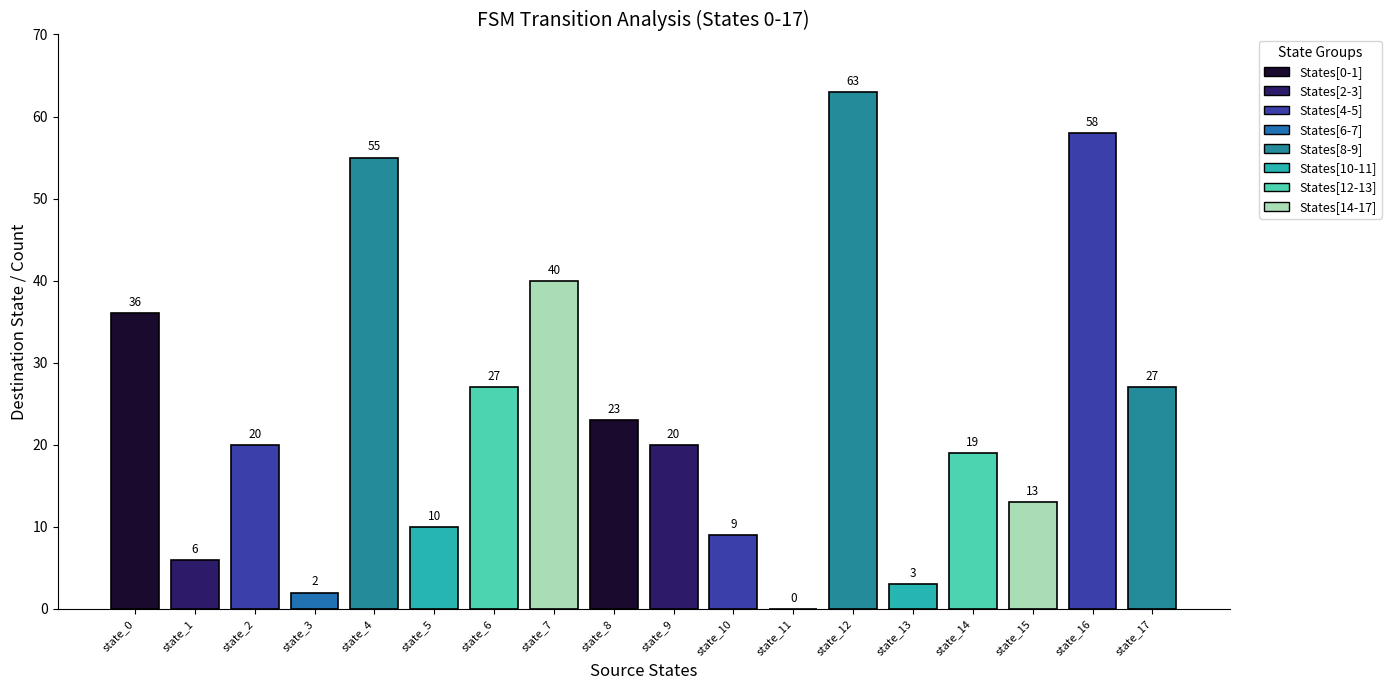

What value does the data have at state_1, to the nearest 10?

10